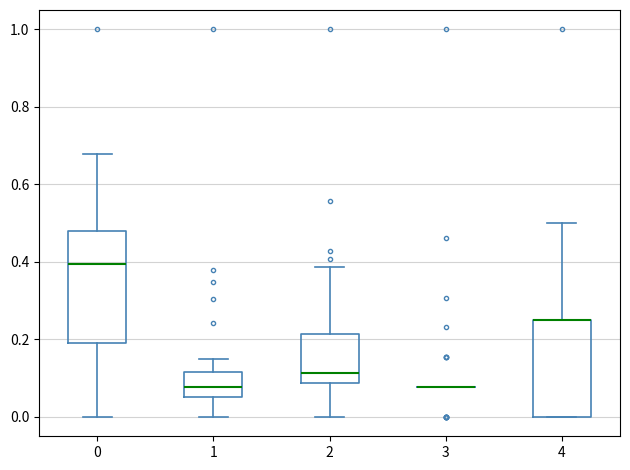

Comparing the boxes themselves (not the whiskers), which one is the tallest?

0